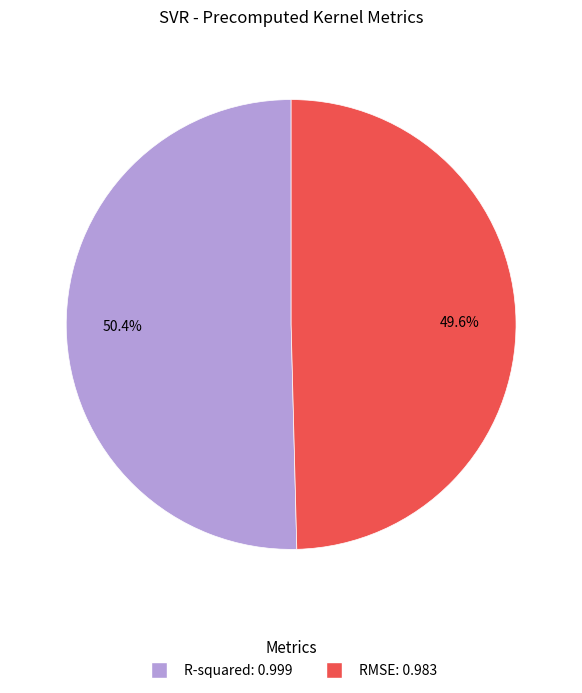

Which slice is the largest?

R-squared